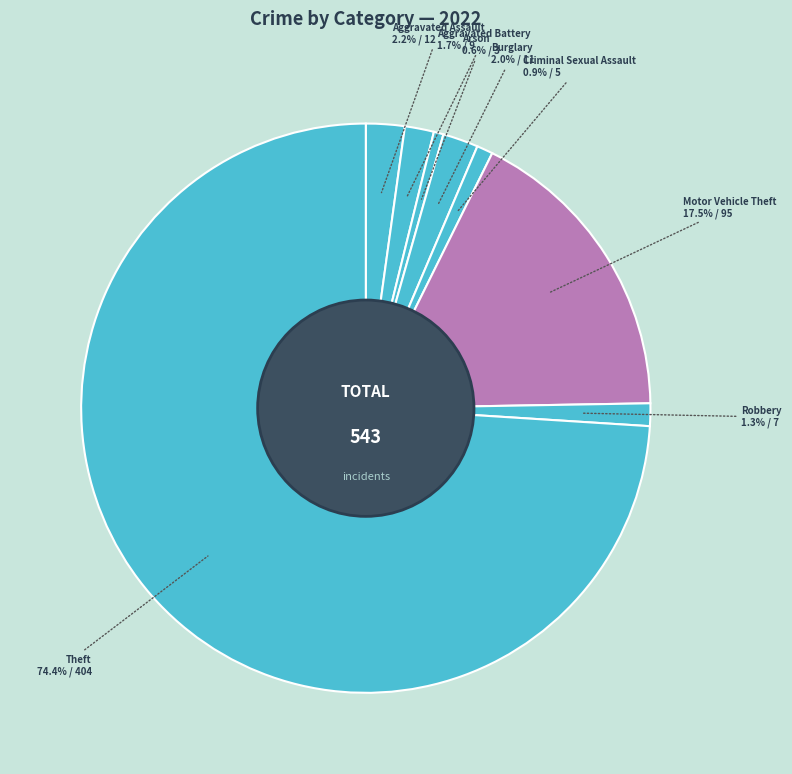

Between Theft and Arson, which is larger?

Theft